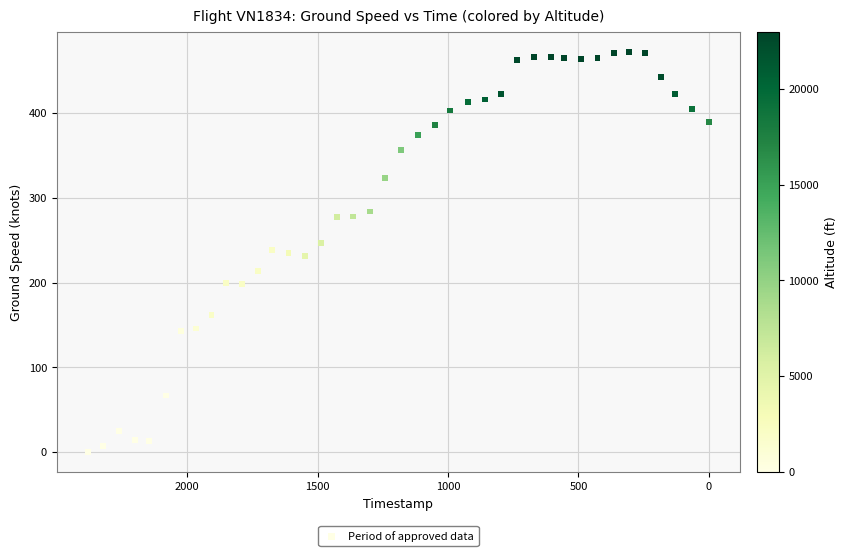

What is the range of X values (max minus min)?

2380